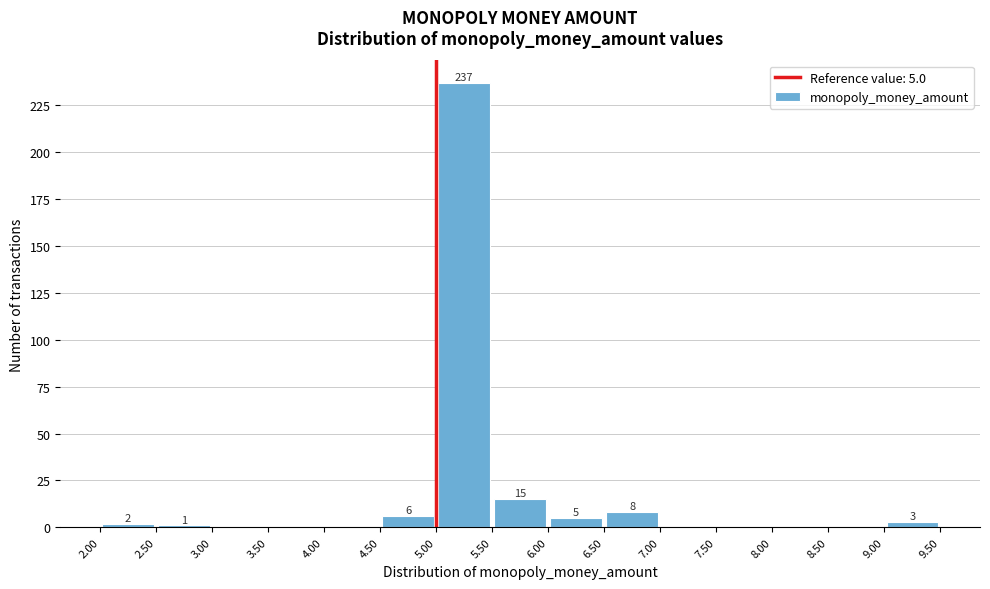

Over which range of the x-axis is the bar tallest?

5.00 to 5.50